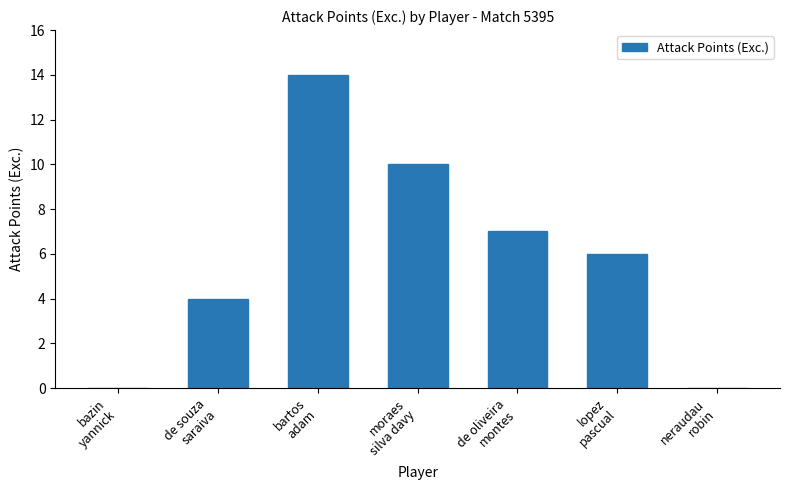

What is the sum of all values?

41